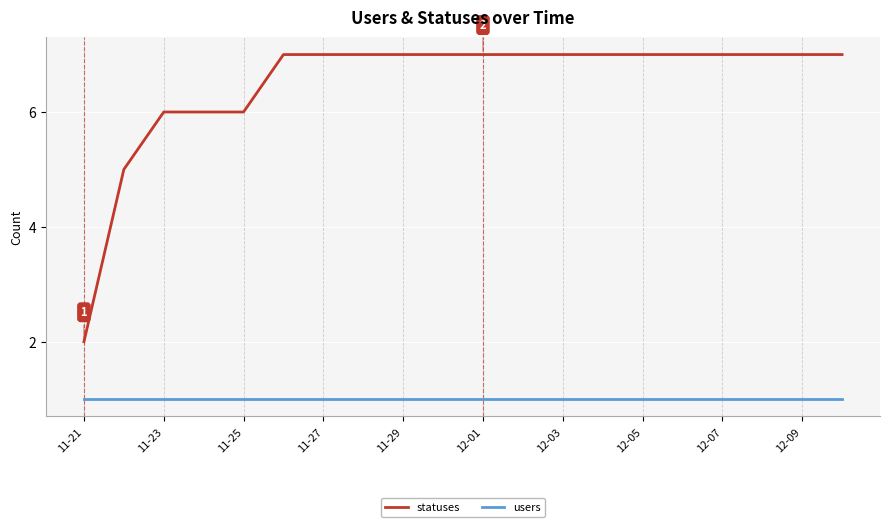

True or false: users and statuses cross at least once.

False